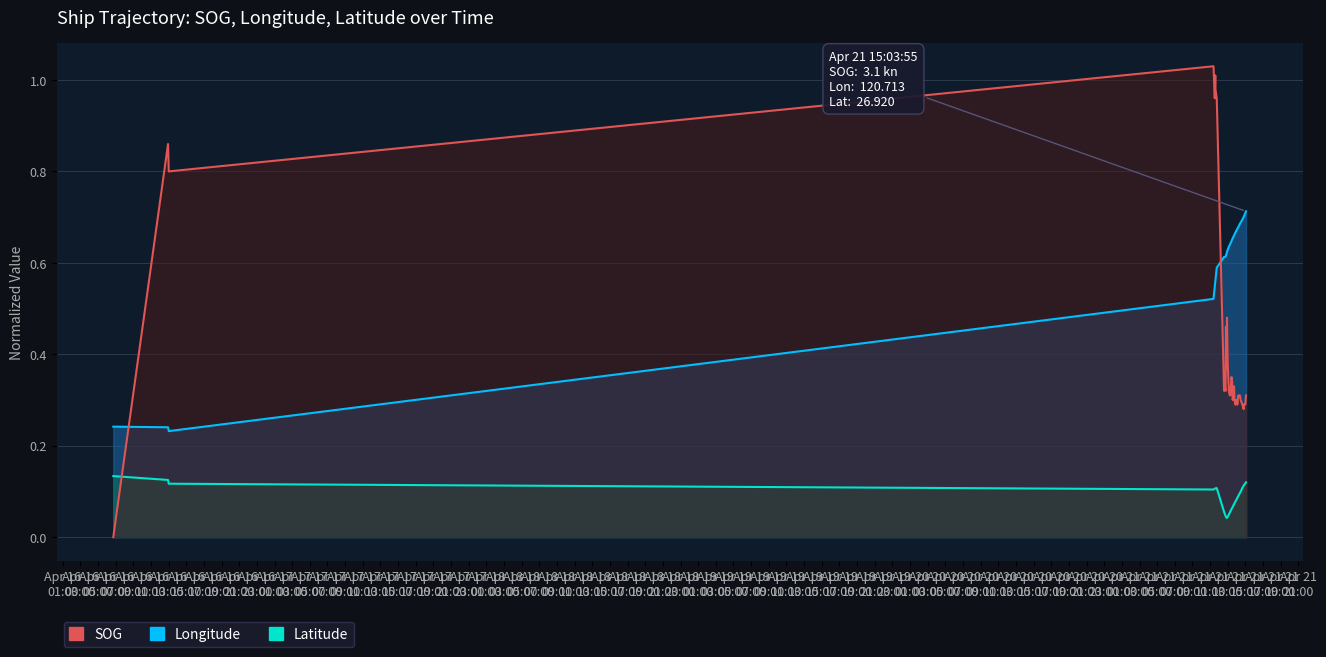

True or false: SOG has a value of 0.8 at 2024-04-21 12:54:55.

False